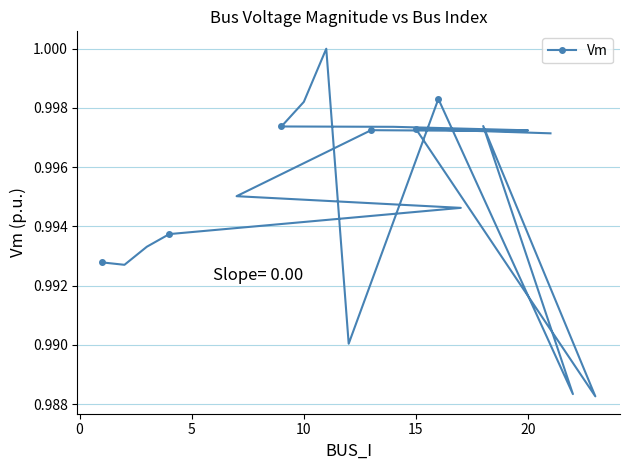

What is the sum of all values?

19.9